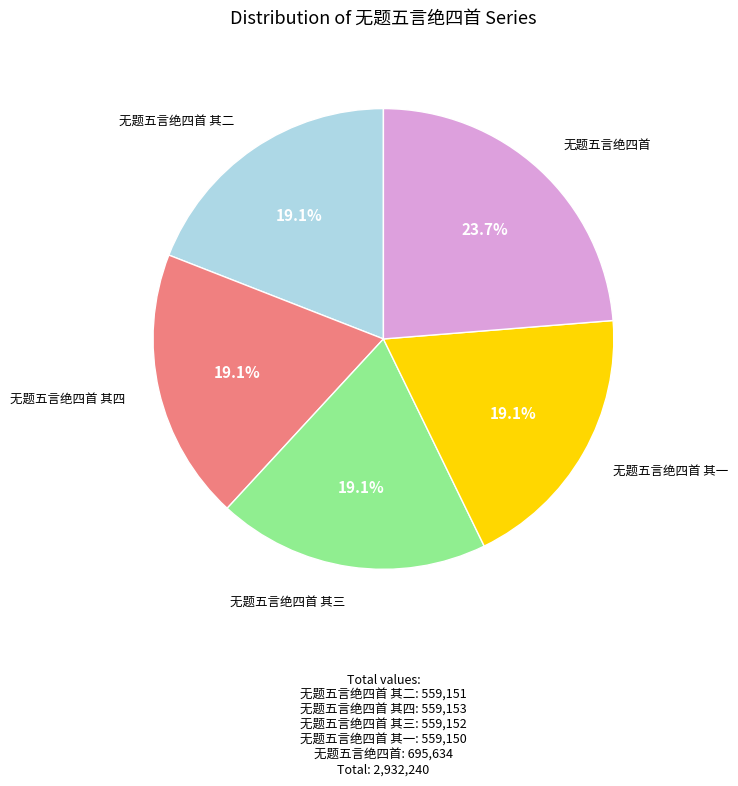

Is the sum of 无题五言绝四首 and 无题五言绝四首 其一 greater than half?

No